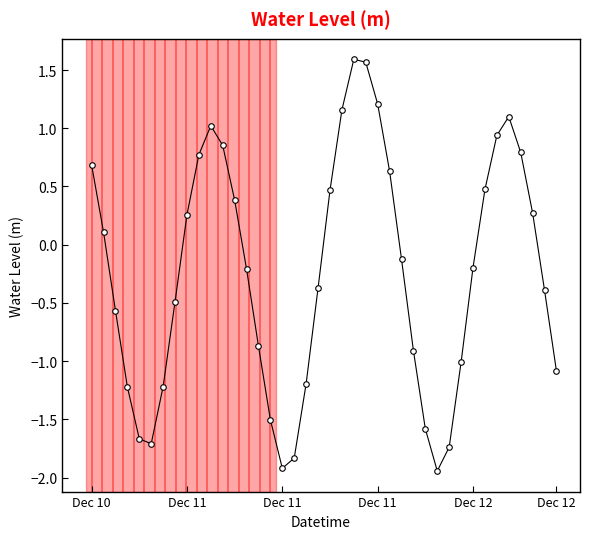

Does the chart have visible grid lines?

No